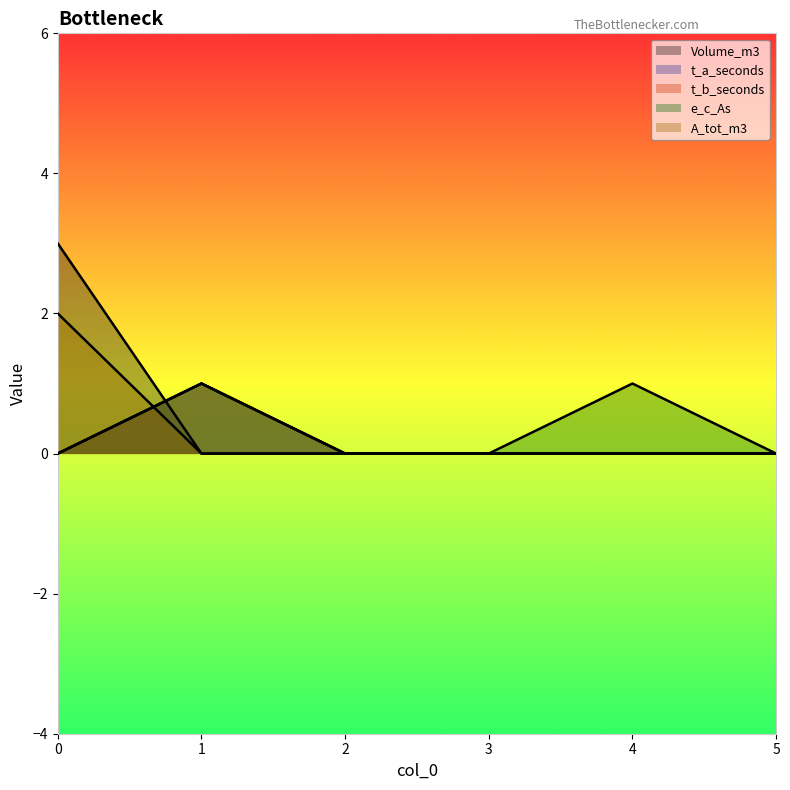

List the labels in order of e_c_As value, smallest first.

0, 2, 3, 5, 1, 4